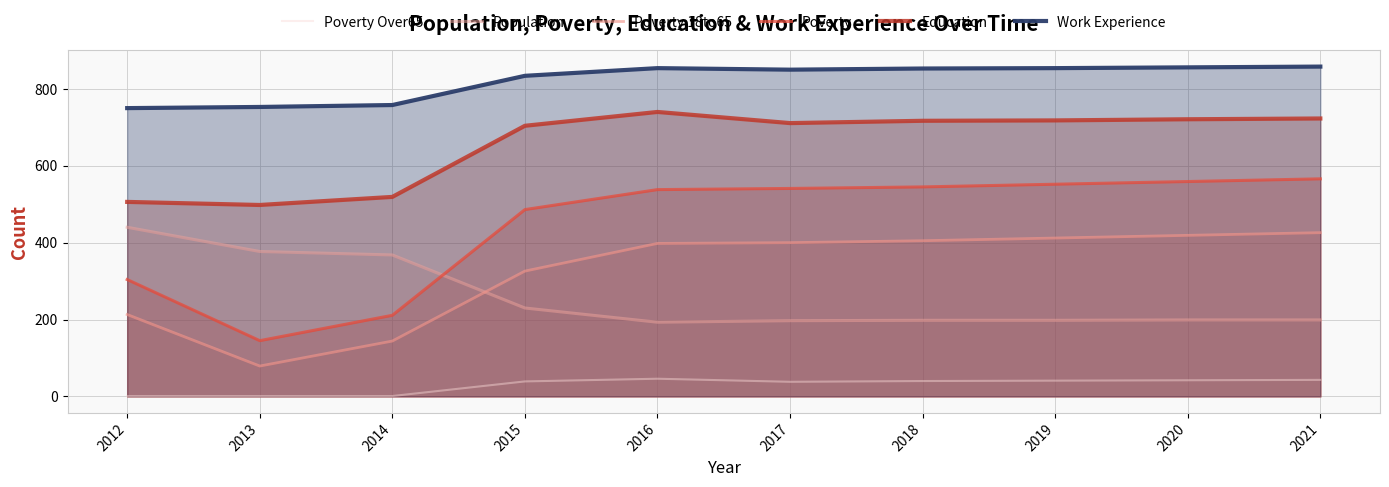

How many data points in Poverty are less than 541?

5